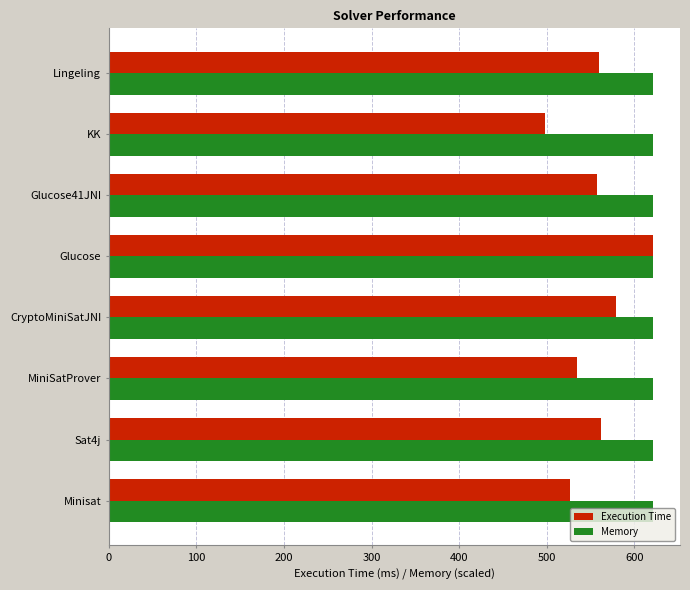

Which series has the widest spread of values?

Execution Time